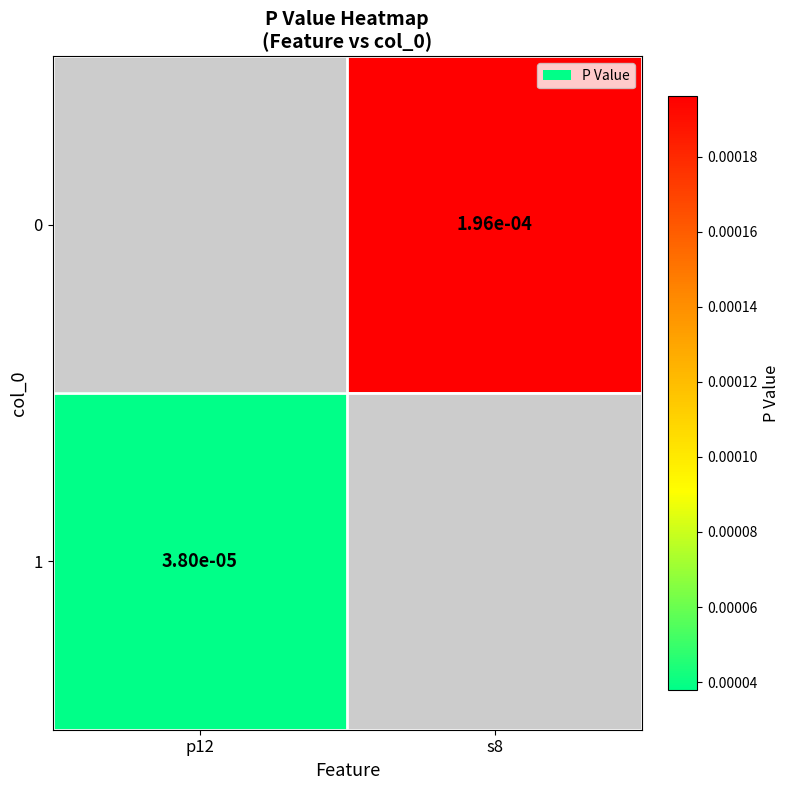

True or false: 1 has a value of 0.0 at p12.

True